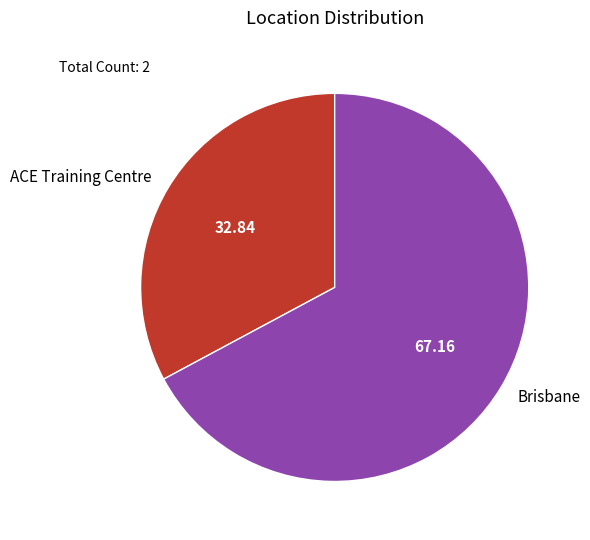

Which category has the smallest portion of the pie?

ACE Training Centre